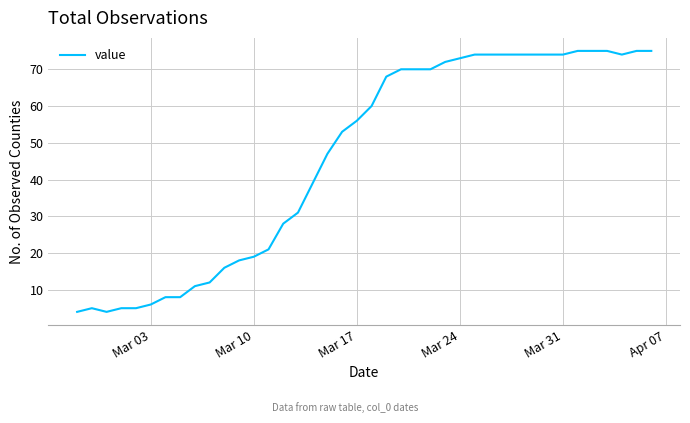

What is the difference between the second highest and second lowest values?

71